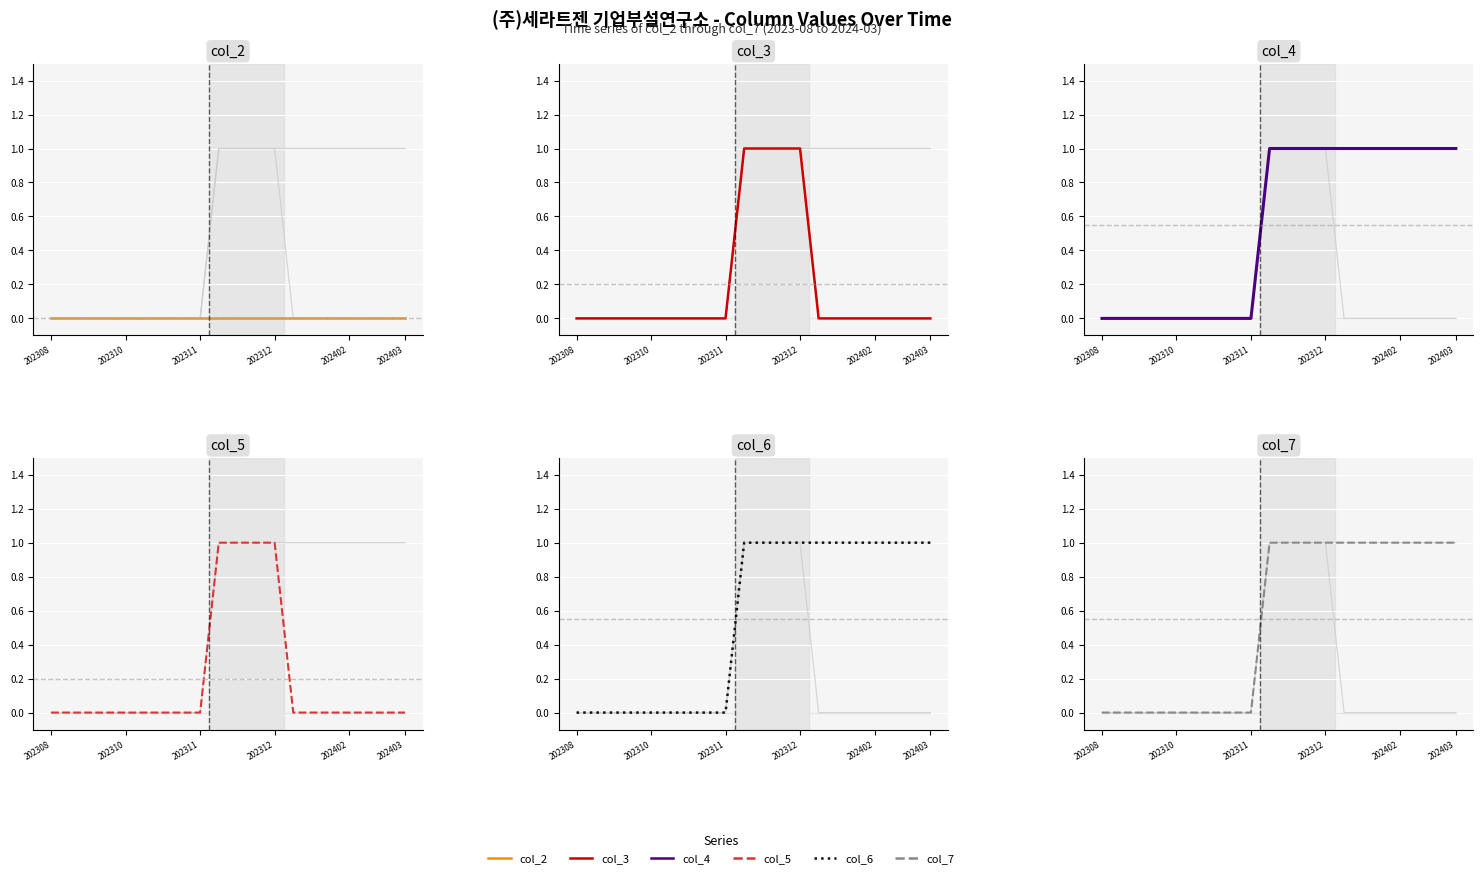

At which category is the sum across all series the highest?

9